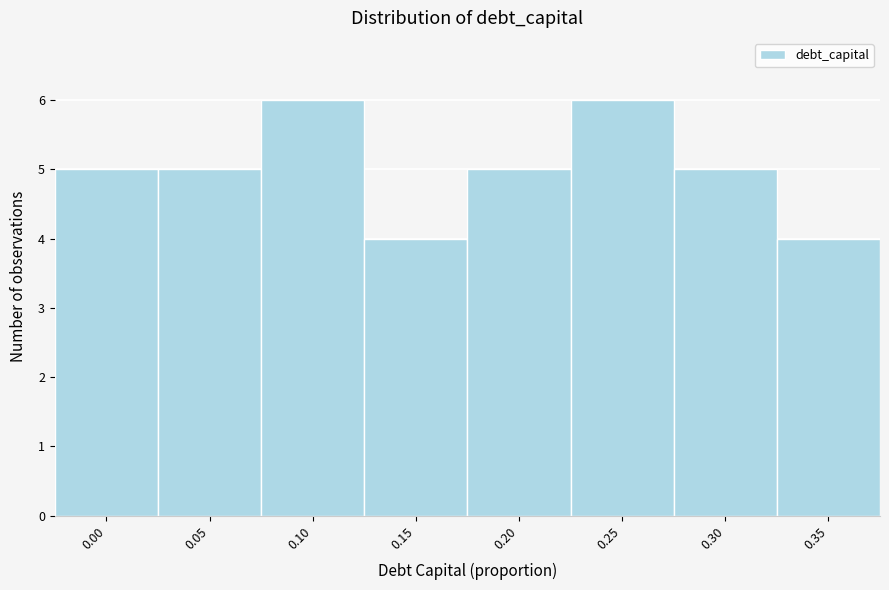

Reading right to left, extract all data points from this chart.

4	5	6	5	4	6	5	5